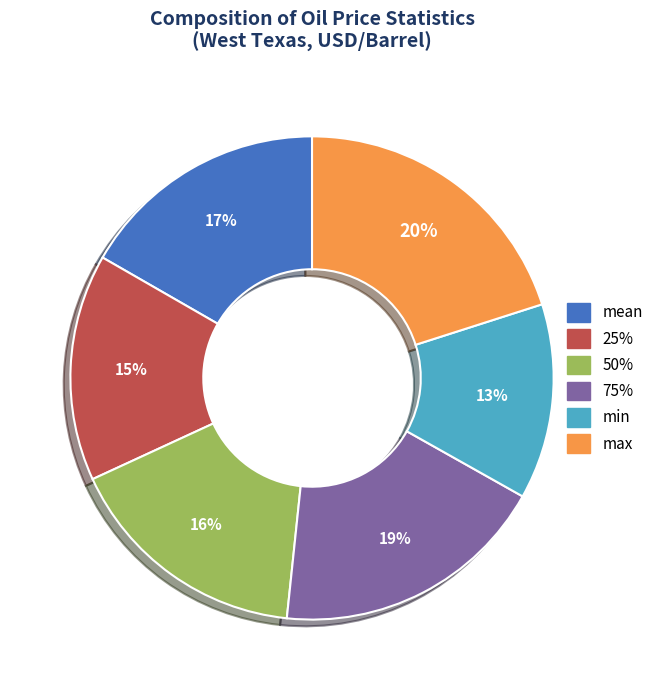

Which category has the smallest portion of the pie?

min